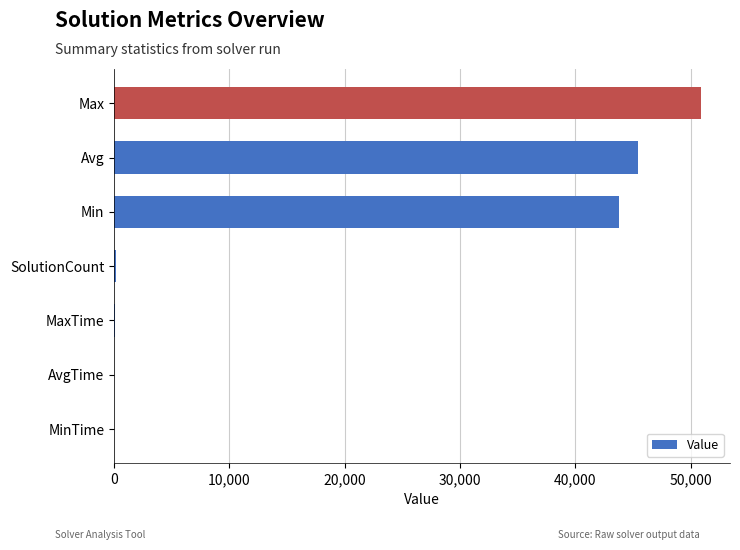

What is the change in value from Min to Max?

+7050.0